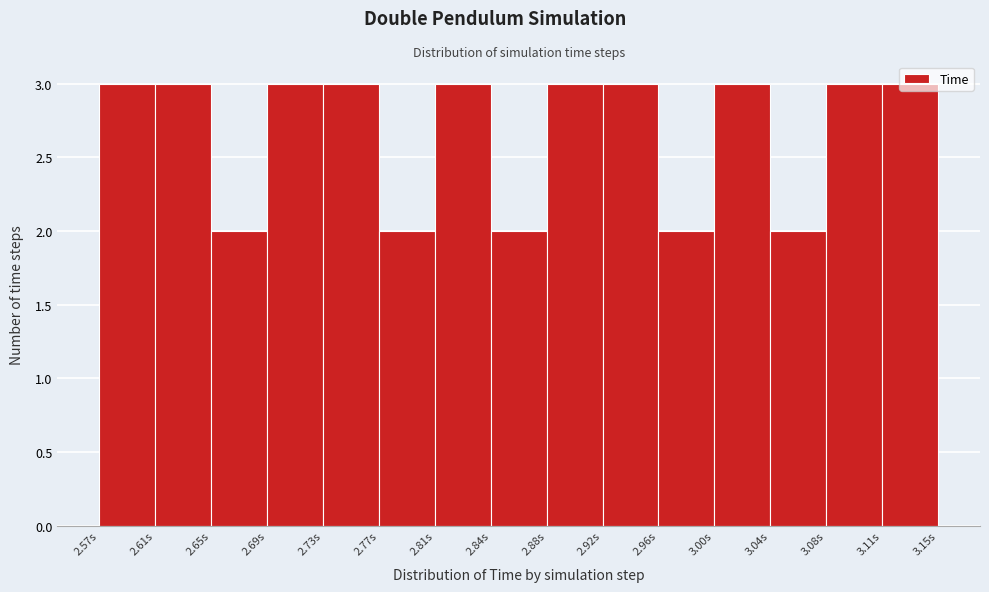

What is the height of the bar covering 2.730 to 2.765 on the x-axis? Neither the bar edges nor the heights are printed on the chart, so give them approximately, as read against the axes.

3